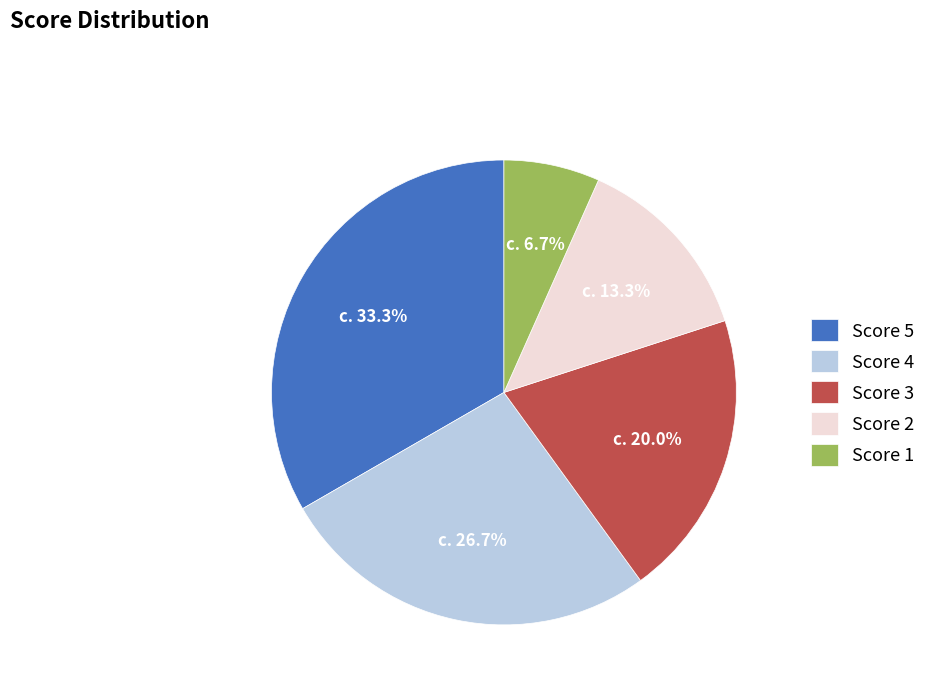

How many segments does this pie chart have?

5